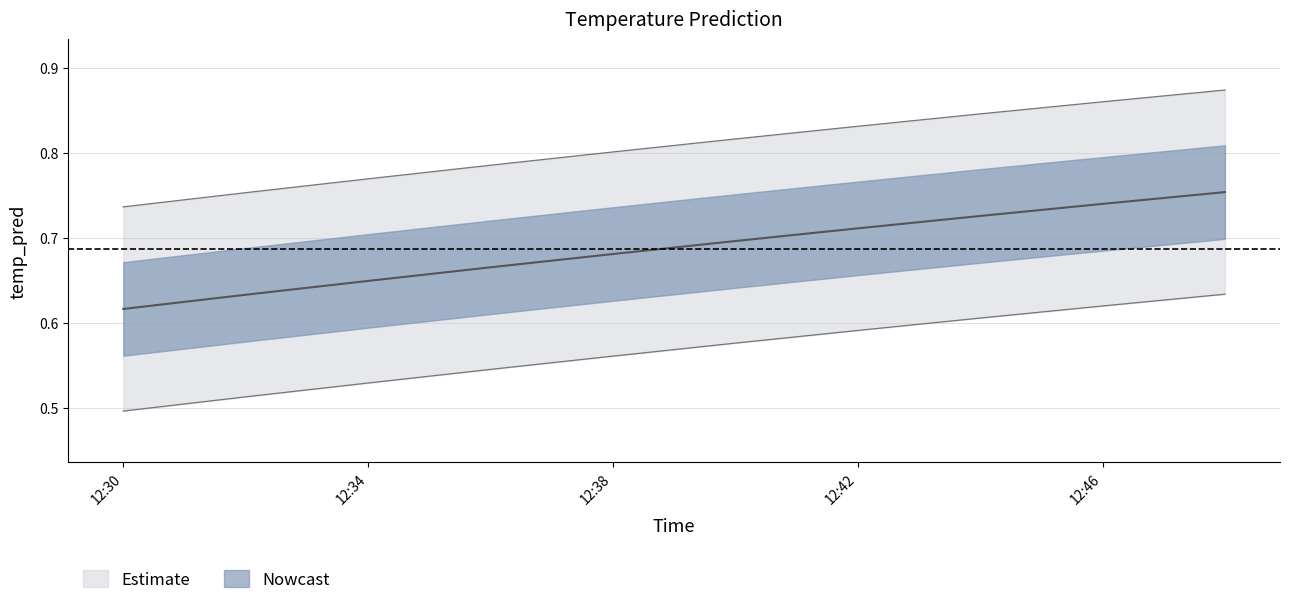

What is the difference between the second highest and minimum values?

0.1